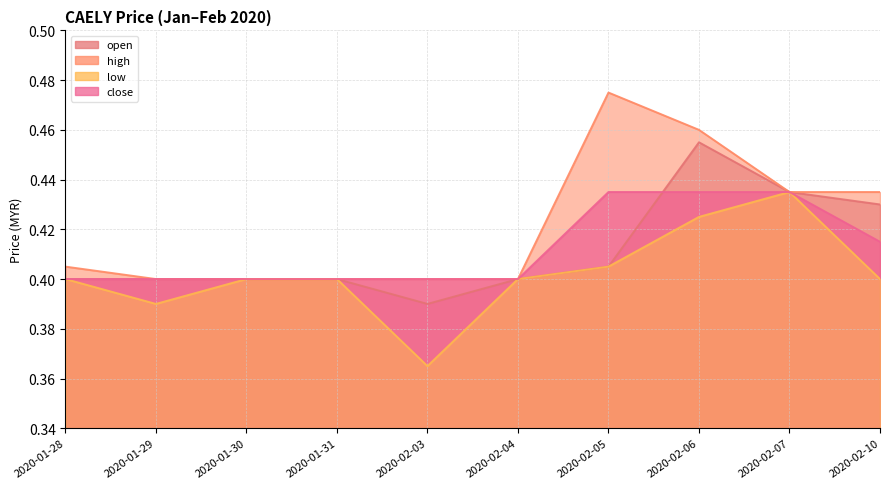

Rank the series at 2020-01-30 from lowest to highest value.

open, high, low, close